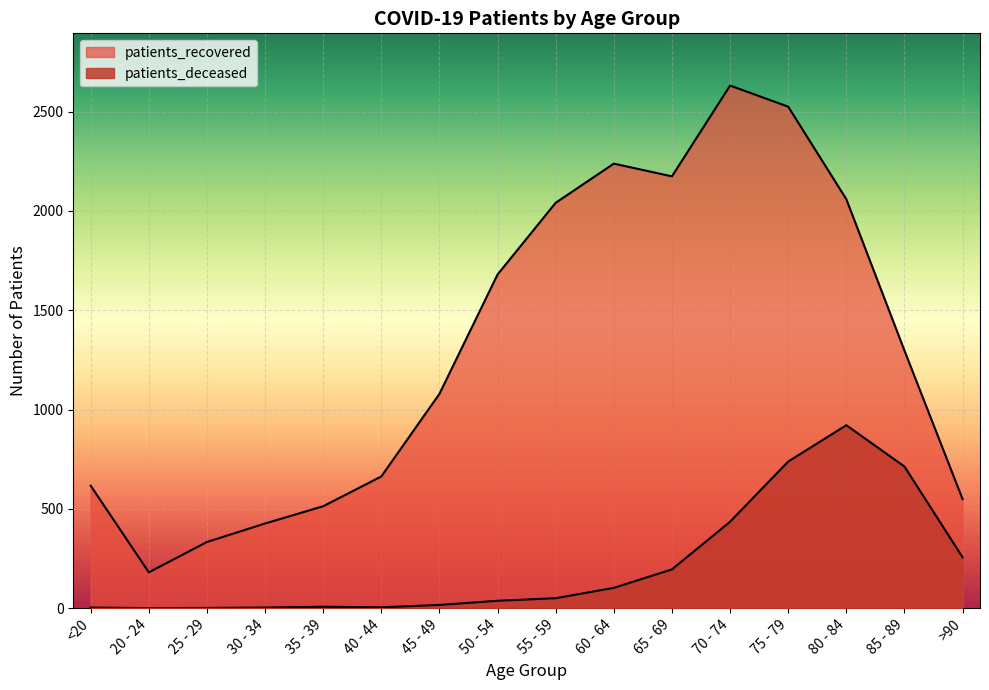

List the labels in order of patients_recovered value, largest first.

70 - 74, 75 - 79, 60 - 64, 65 - 69, 80 - 84, 55 - 59, 50 - 54, 85 - 89, 45 - 49, 40 - 44, <20, >90, 35 - 39, 30 - 34, 25 - 29, 20 - 24